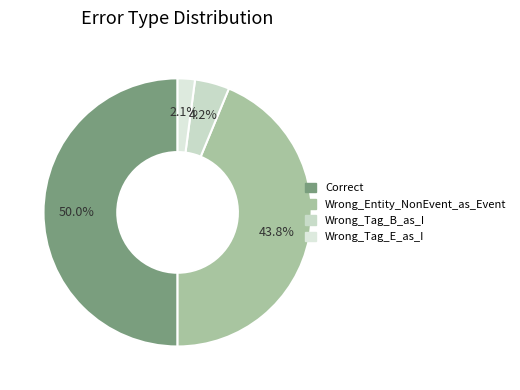

Is Wrong_Tag_E_as_I the majority of the pie?

No